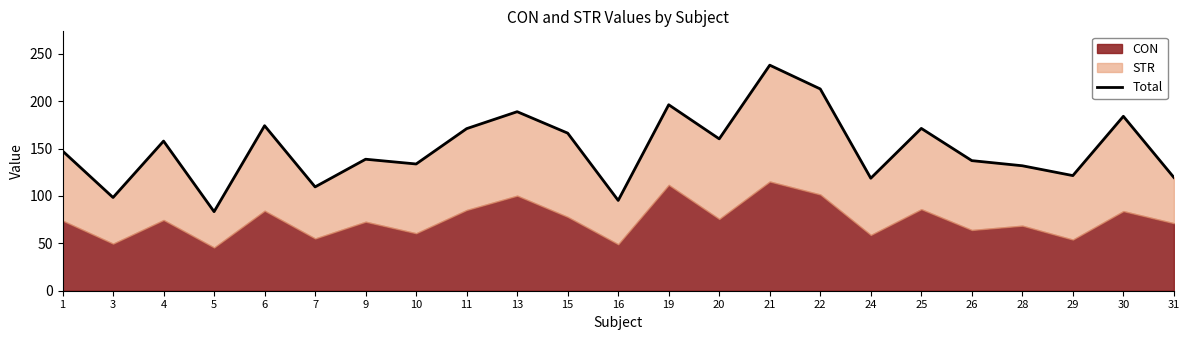

Reading left to right, transcribe all the data shown in this chart.

1=147.5	3=98.4	4=158.0	5=83.5	6=174.2	7=109.6	9=138.8	10=133.8	11=171.1	13=189.0	15=166.4	16=95.3	19=196.3	20=160.3	21=238.1	22=213.0	24=118.8	25=171.3	26=137.3	28=131.9	29=121.5	30=184.1	31=119.6